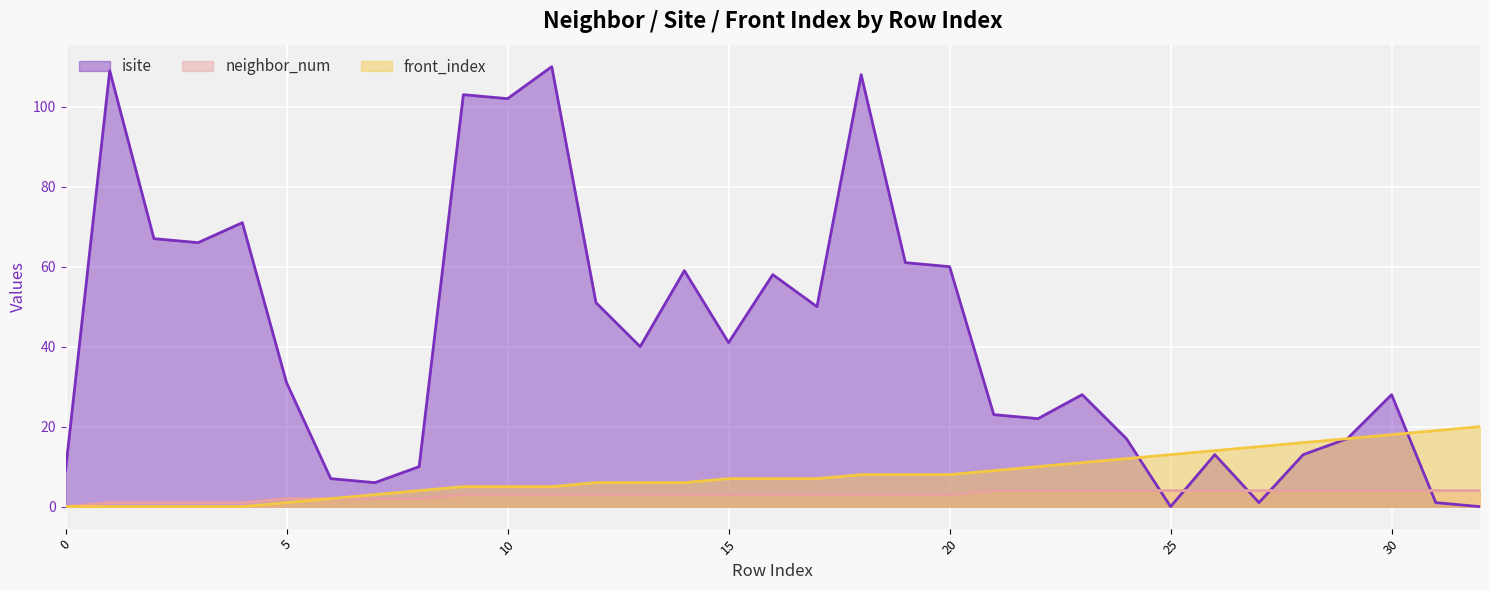

Does the chart display data point markers on the line(s)?

No